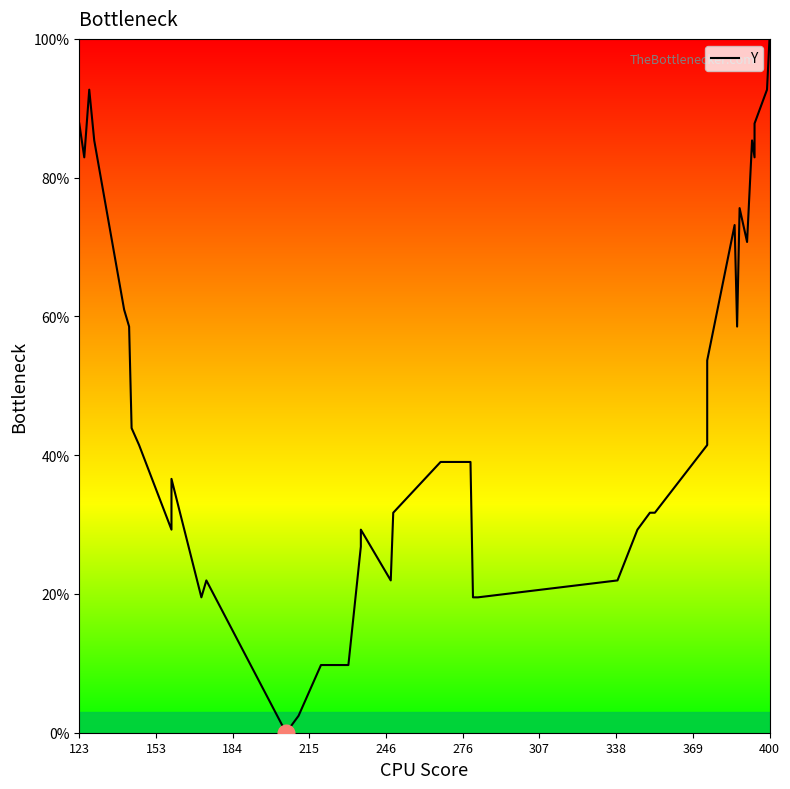

Reading left to right, transcribe all the data shown in this chart.

87.8	82.9	92.7	85.4	61.0	58.5	43.9	41.5	29.3	36.6	19.5	22.0	0.0	2.4	9.8	9.8	26.8	29.3	22.0	31.7	39.0	39.0	39.0	19.5	19.5	22.0	29.3	31.7	31.7	41.5	53.7	73.2	58.5	75.6	70.7	85.4	82.9	87.8	92.7	100.0